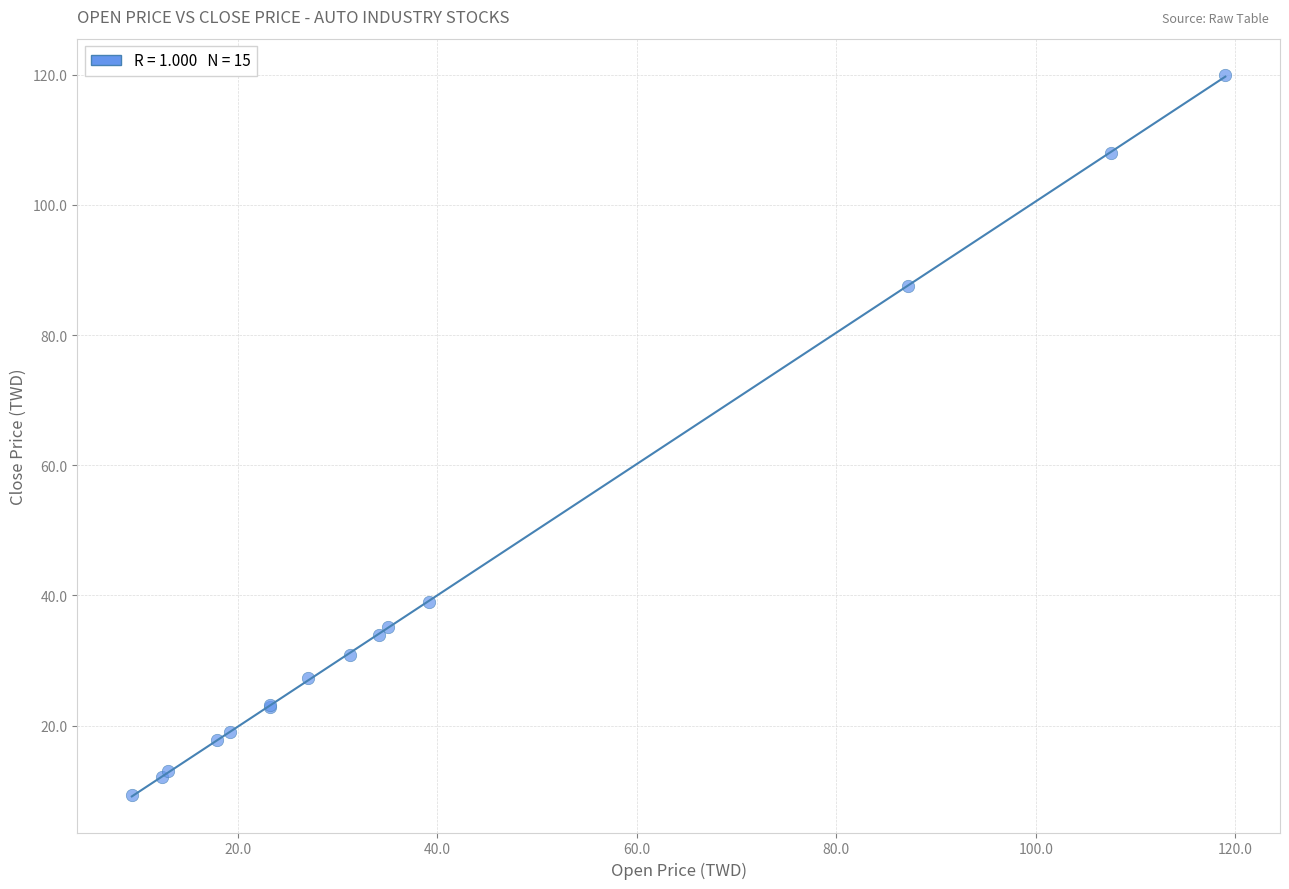

What Y value in the scatter plot is closest to 64?

87.5